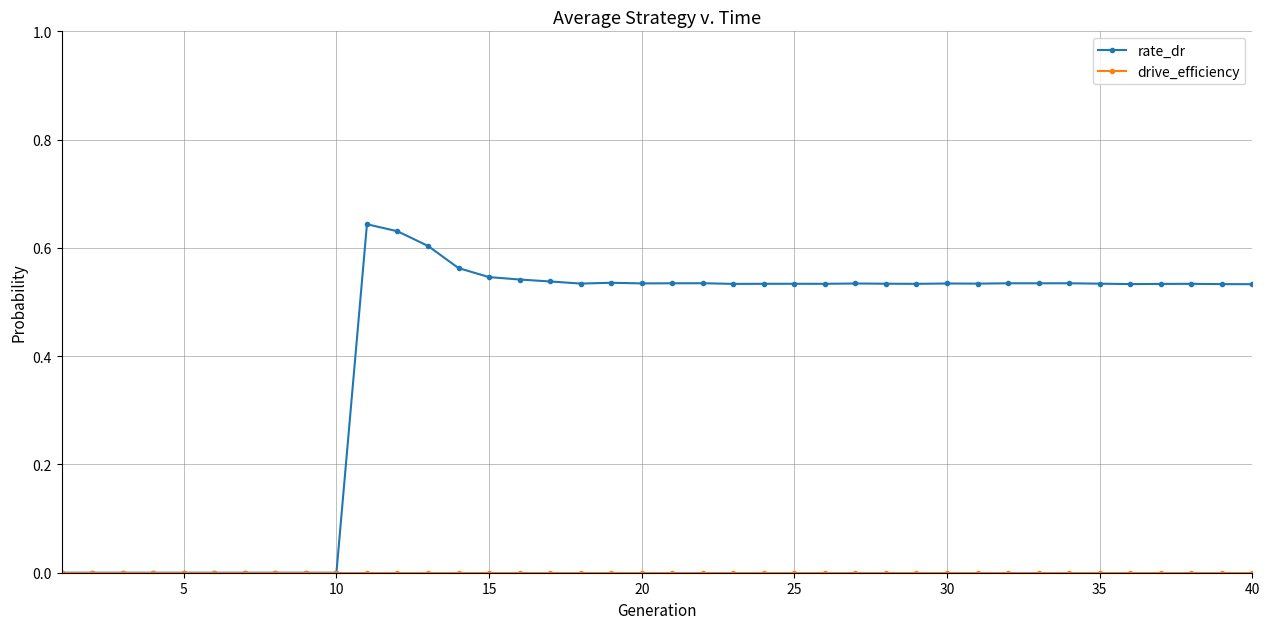

Which series has the largest total across all categories?

rate_dr